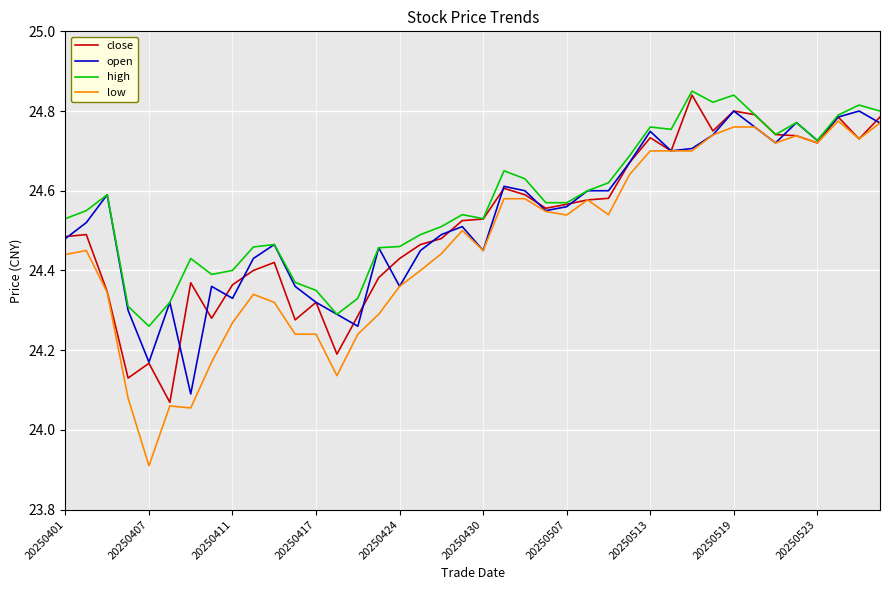

What is the minimum value shown in the chart?

23.9